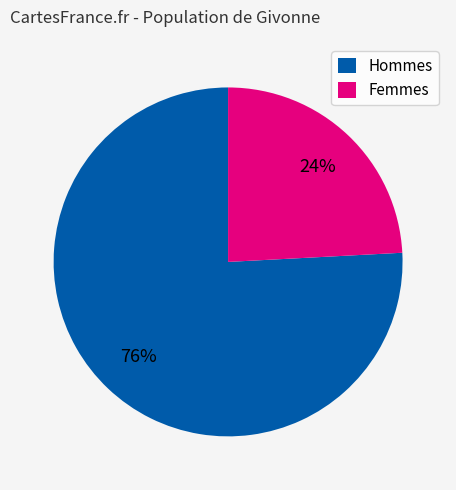

Combined, do Femmes and Hommes account for over 50%?

Yes